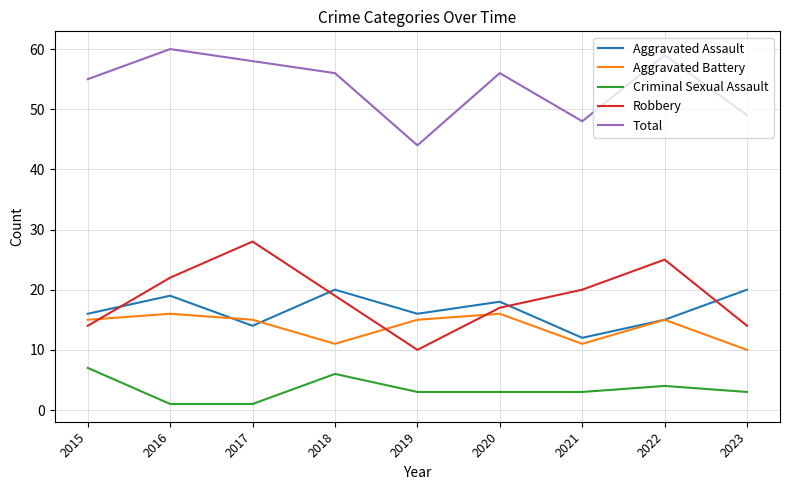

What is the difference between the Robbery values at 2020 and 2017?

11